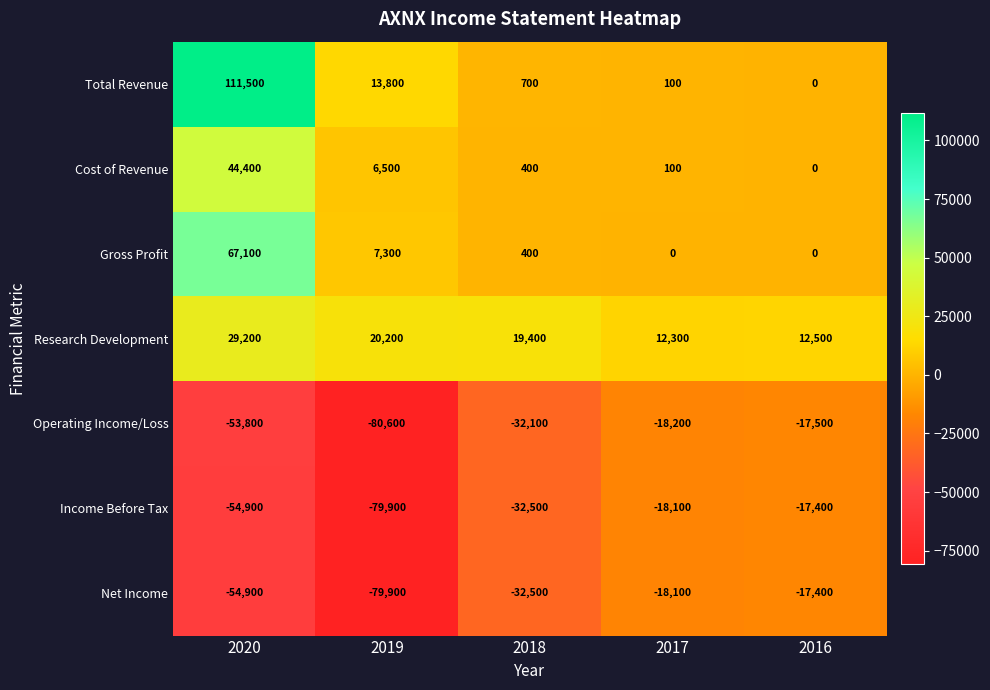

What is the spread (max minus min) of values at 2018?

51900